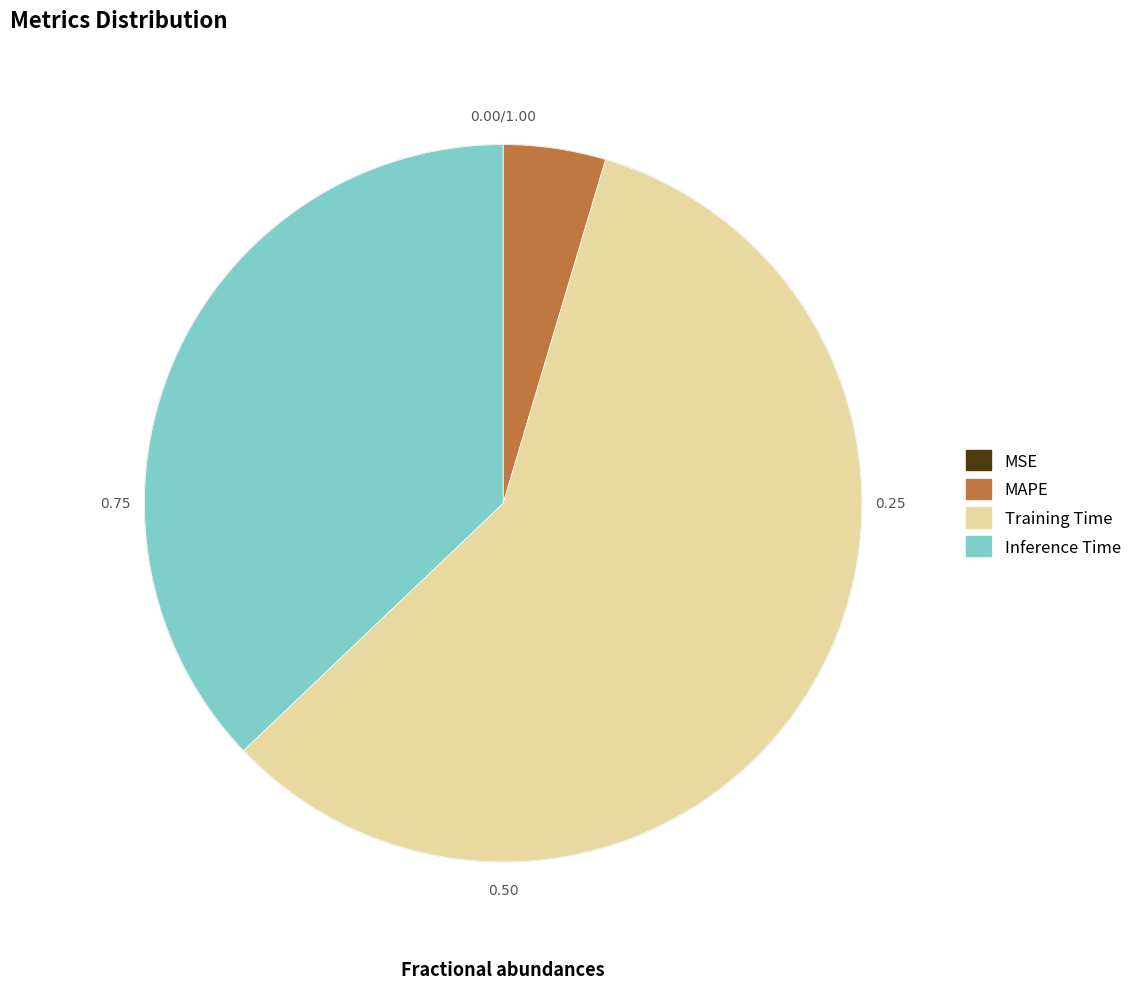

Combined, do Training Time and MSE account for over 50%?

Yes